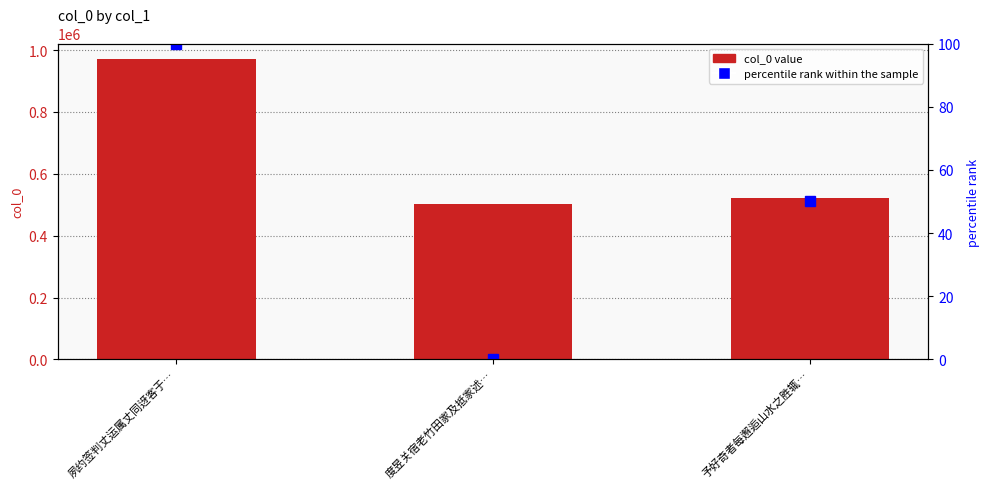

What is the label of the 3rd bar from the left?

予好奇者每邂逅山水之胜辄…